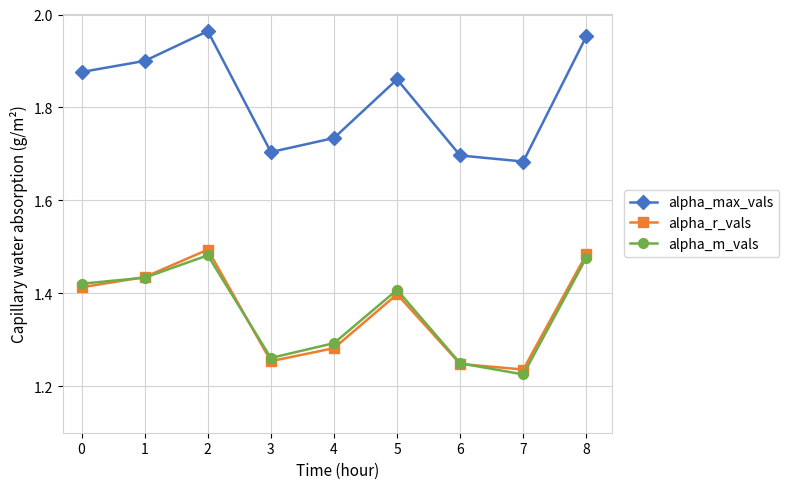

How many interior local valleys does the alpha_m_vals series have?

2